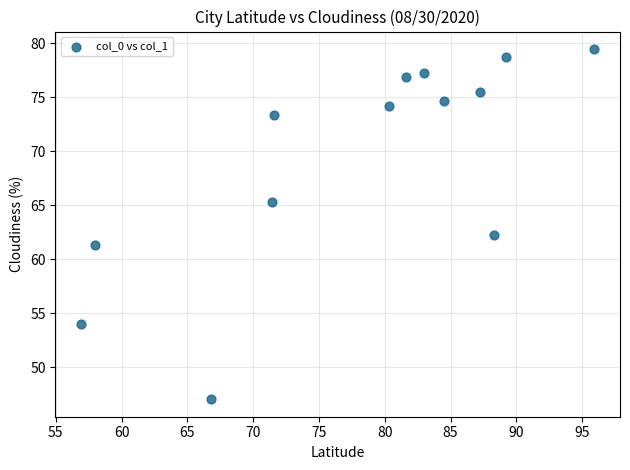

What Y value in the scatter plot is closest to 63?

62.2